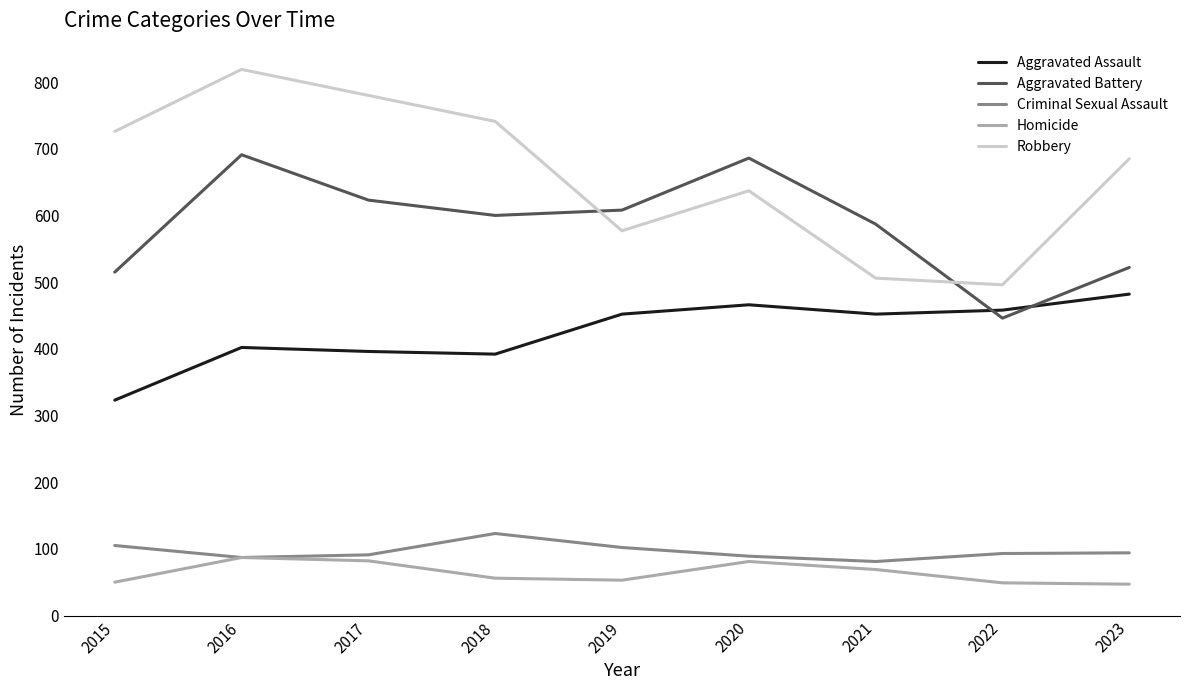

Rank the series by their maximum value, from lowest to highest.

Homicide, Criminal Sexual Assault, Aggravated Assault, Aggravated Battery, Robbery